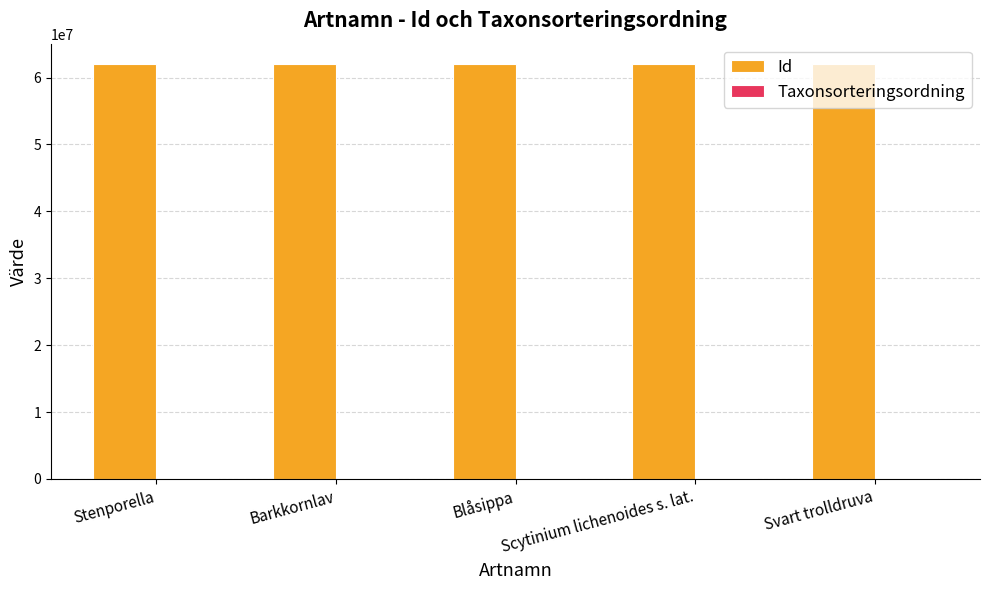

Which series has the largest total across all categories?

Id